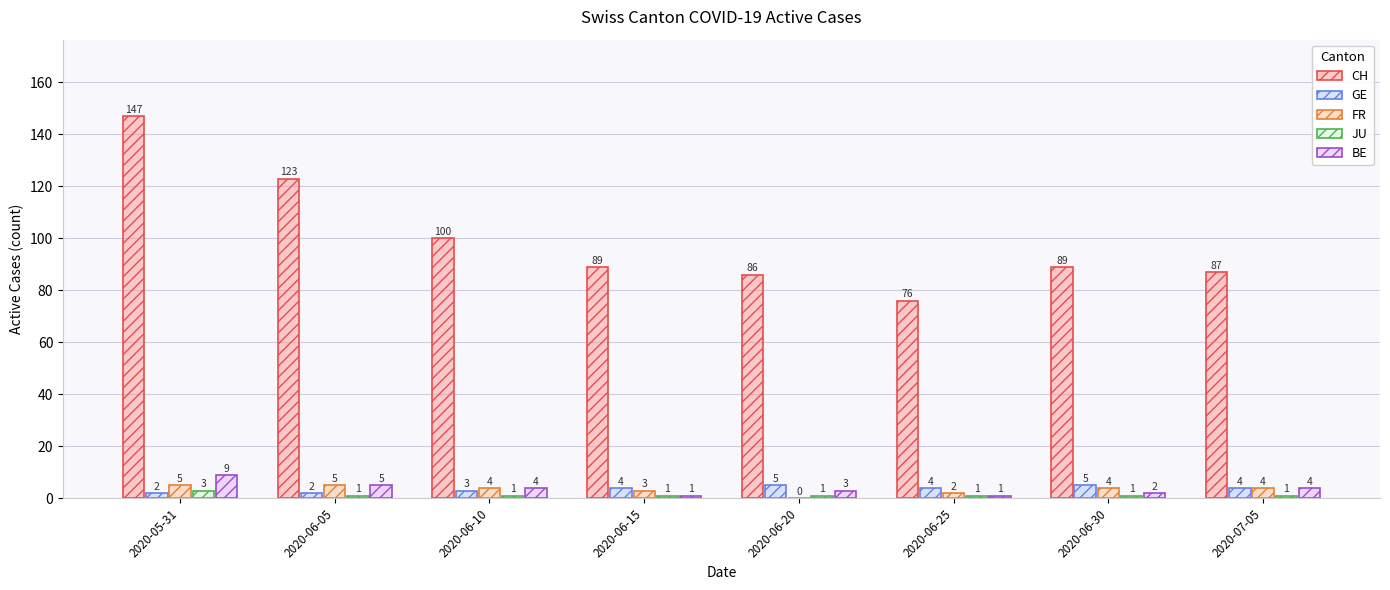

The BE series shows 2 at 2020-06-30. True or false?

True